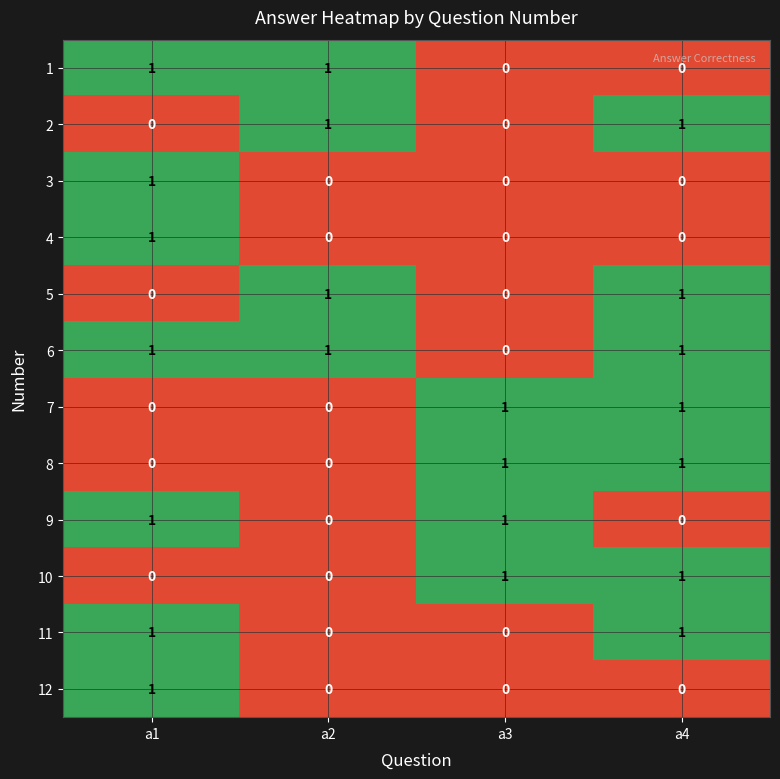

Which series has the largest total across all categories?

6